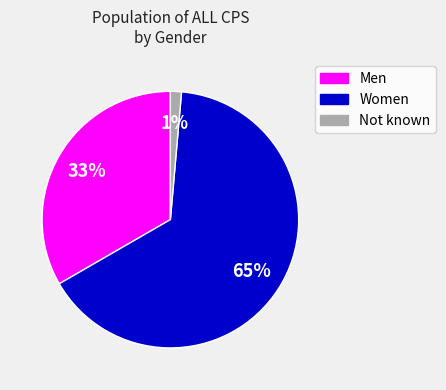

To the nearest percent, what portion does Men represent?

33%